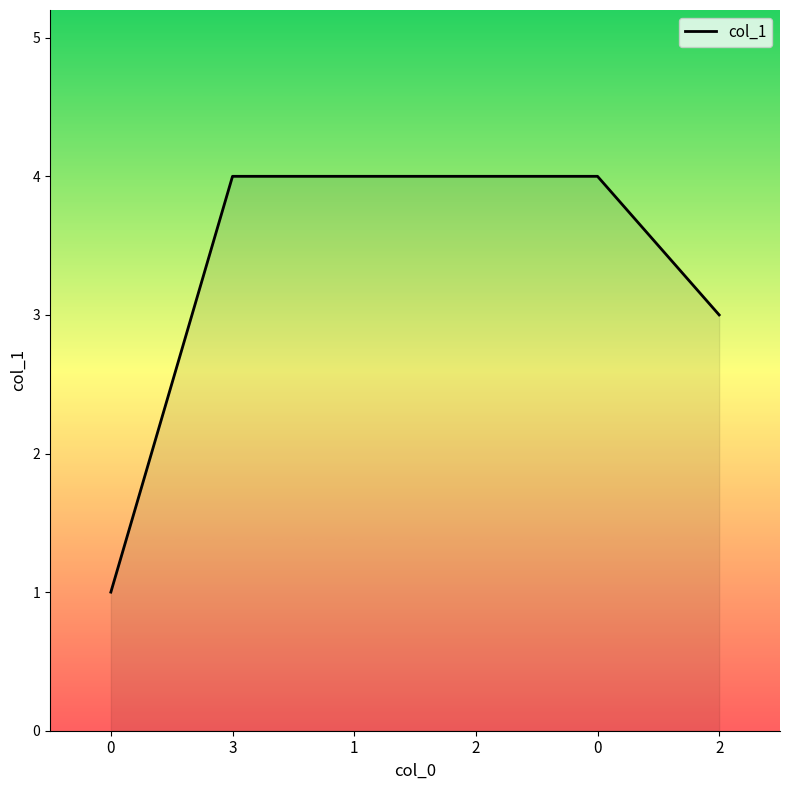

Count the number of categories in the chart.

6